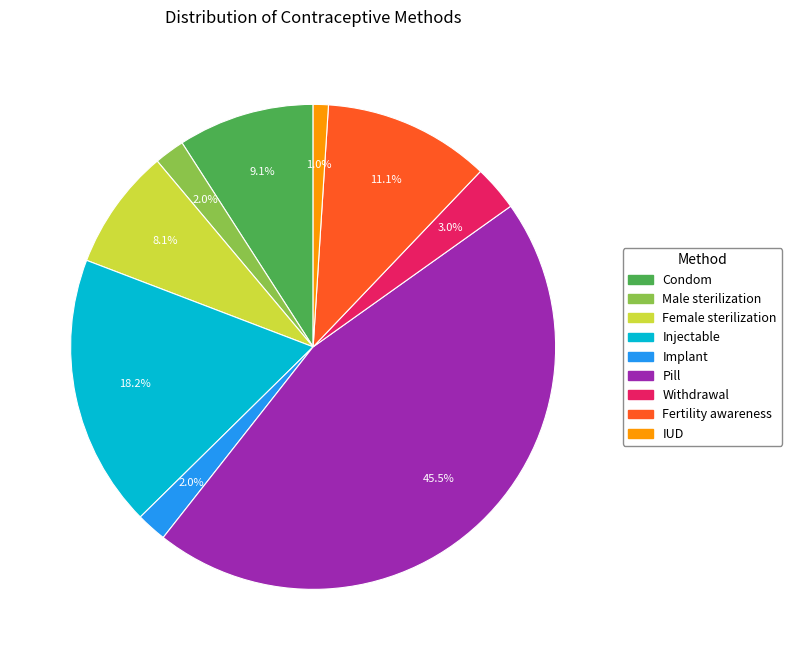

What percentage is the Condom slice, to the nearest percent?

9%